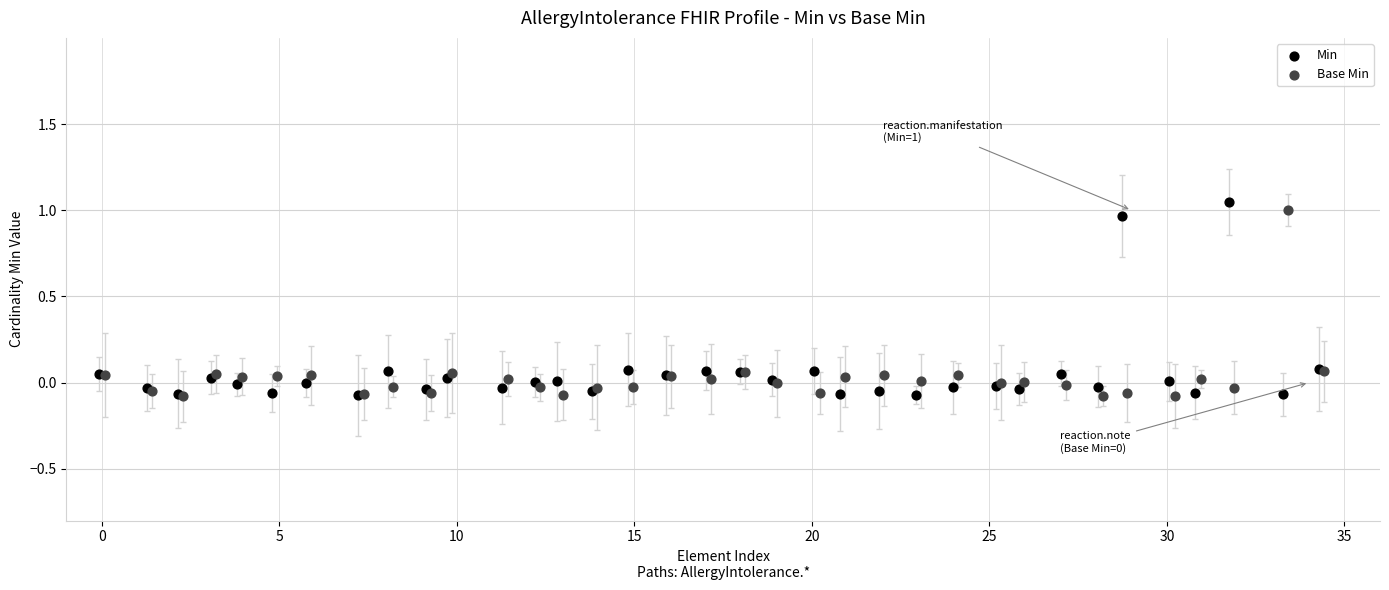

Which series contains the highest Y value?

Min